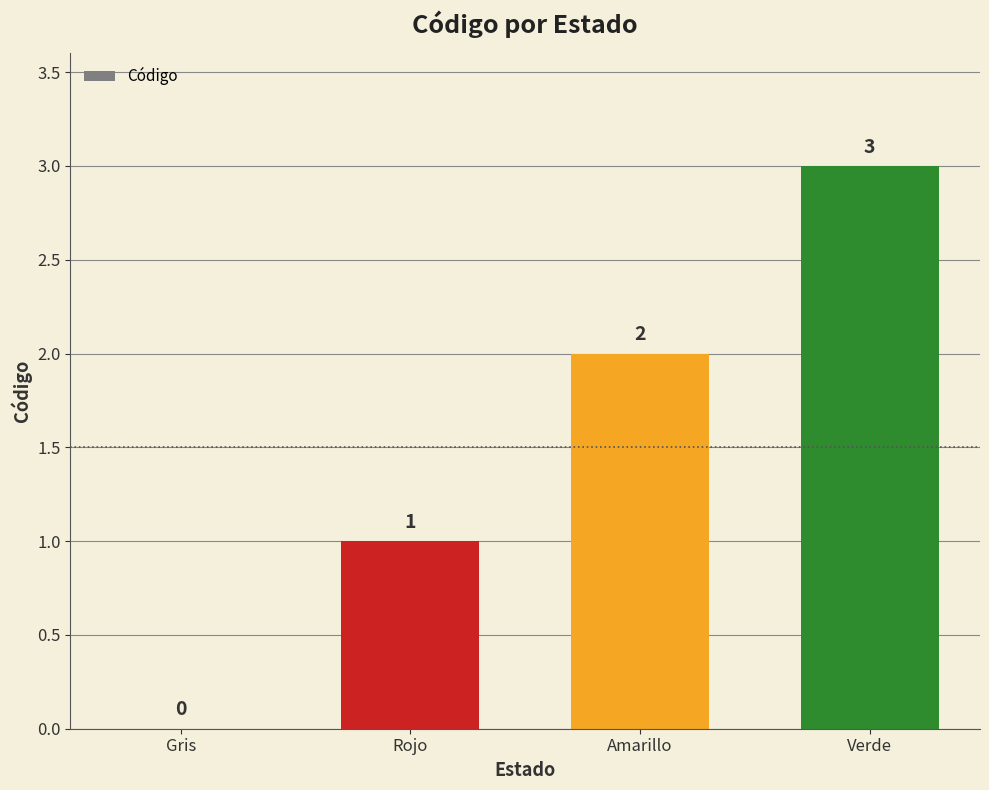

True or false: the data shows 3 at Verde.

True